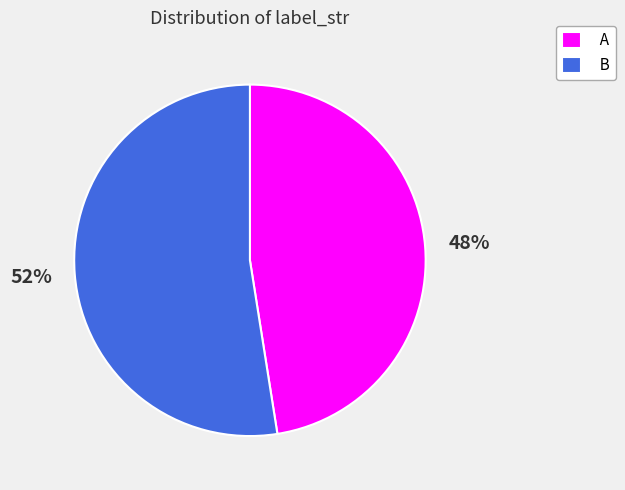

Which slice is the largest?

B